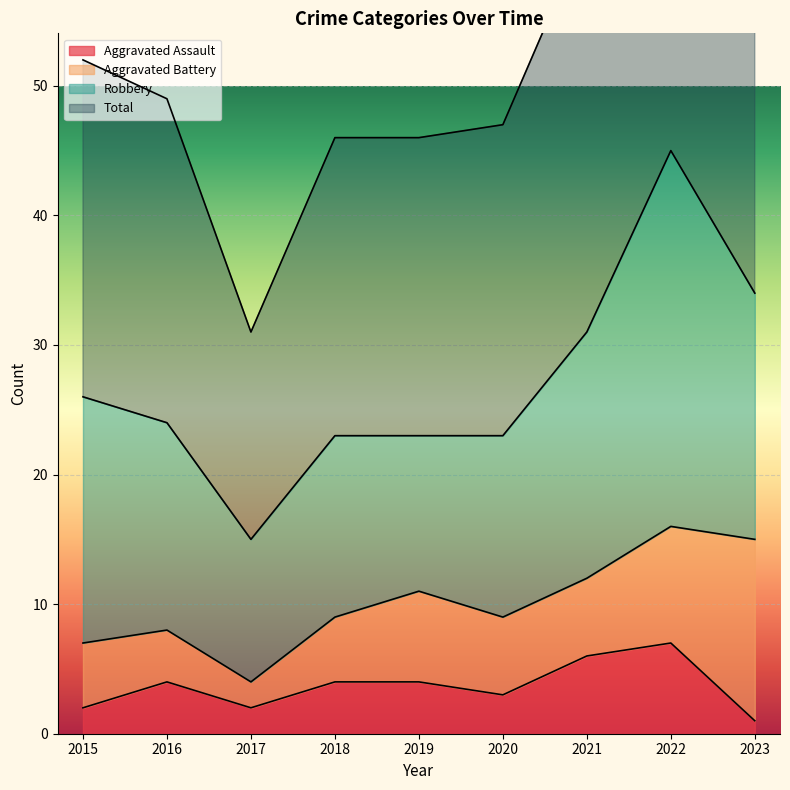

True or false: Total has a value of 78 at 2016.

False